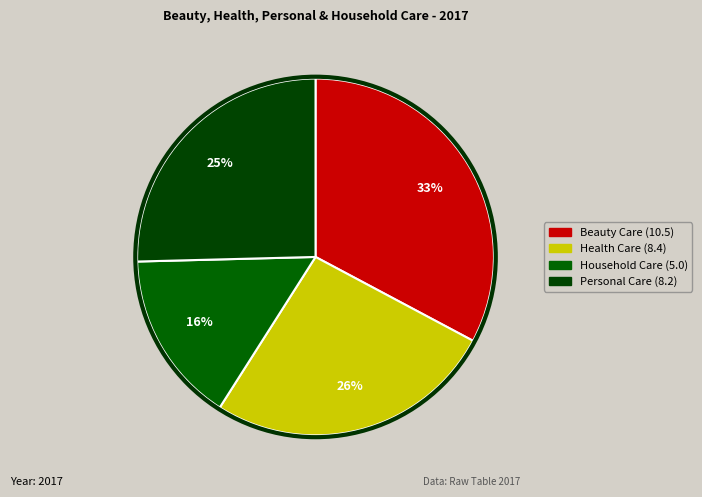

To the nearest percent, what is the average slice percentage?

25%